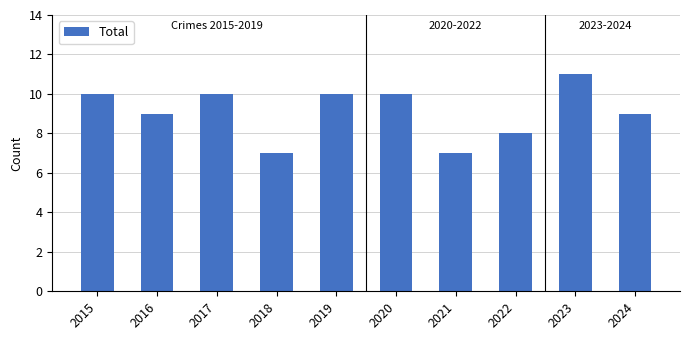

What is the value of the 7th bar from the left?

7